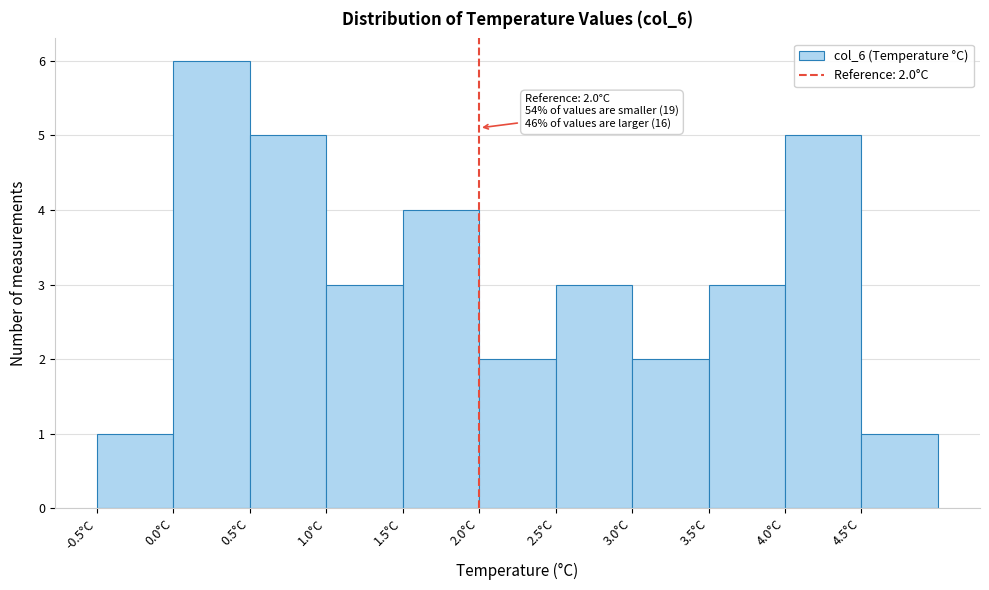

Which range on the x-axis has the tallest bar?

0.0 to 0.5